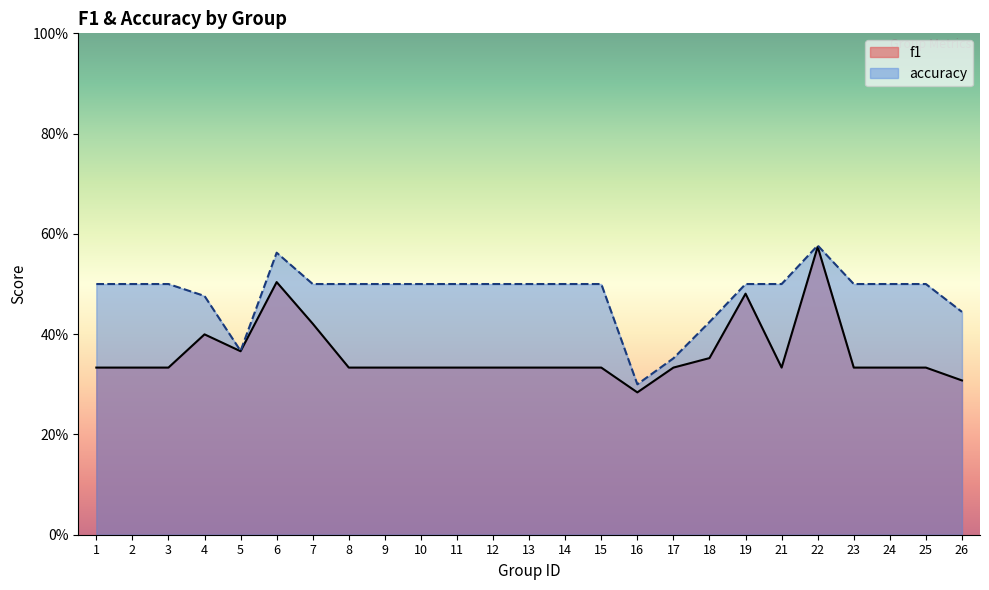

Is it true that accuracy equals 0.5 at 13?

True